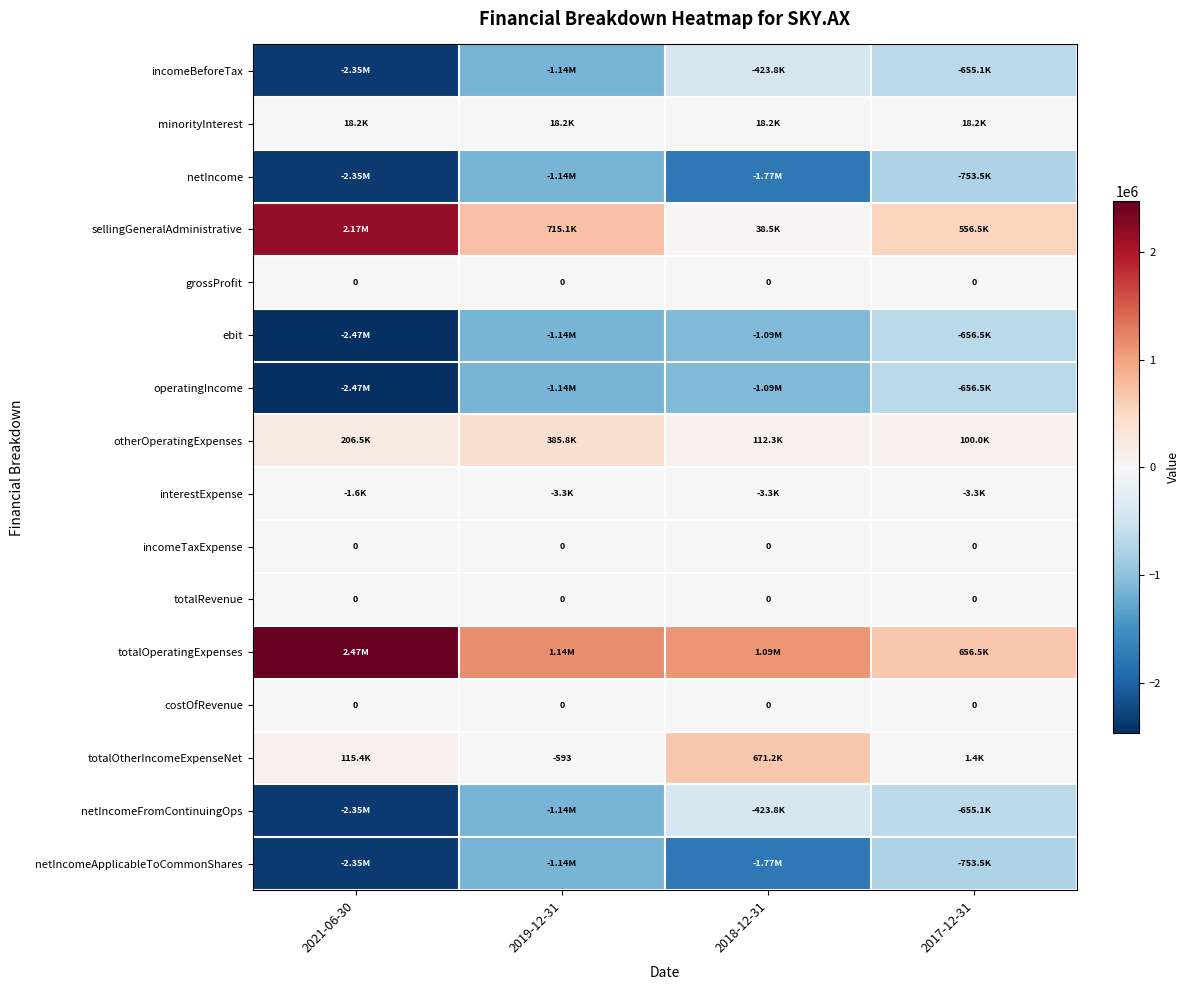

At which label is netIncome closest to -1552900?

2018-12-31